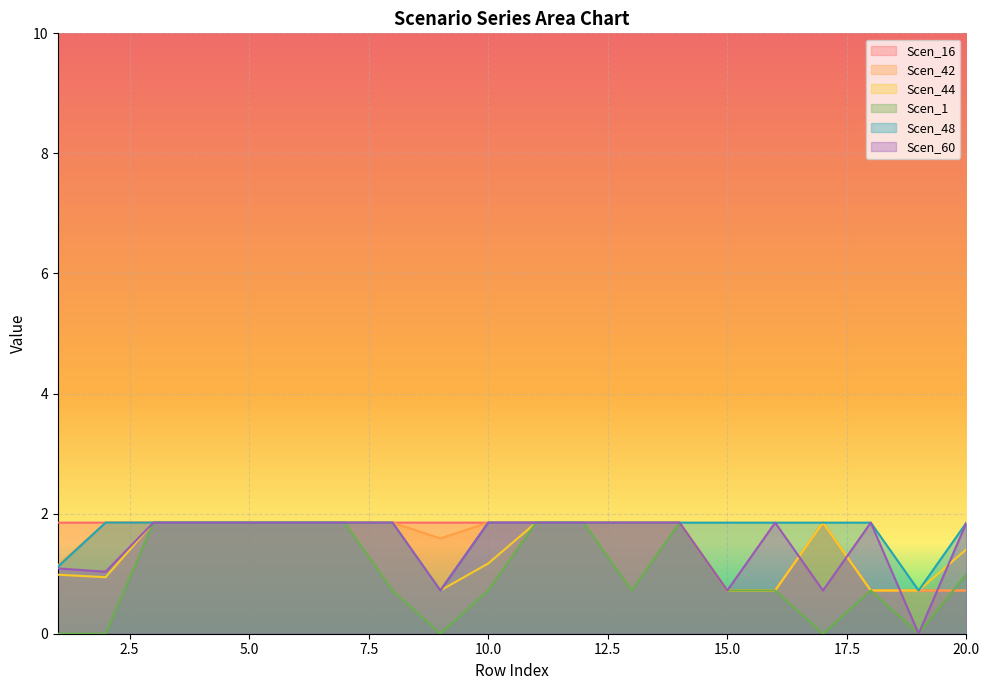

At which label does Scen_16 reach its minimum?

15